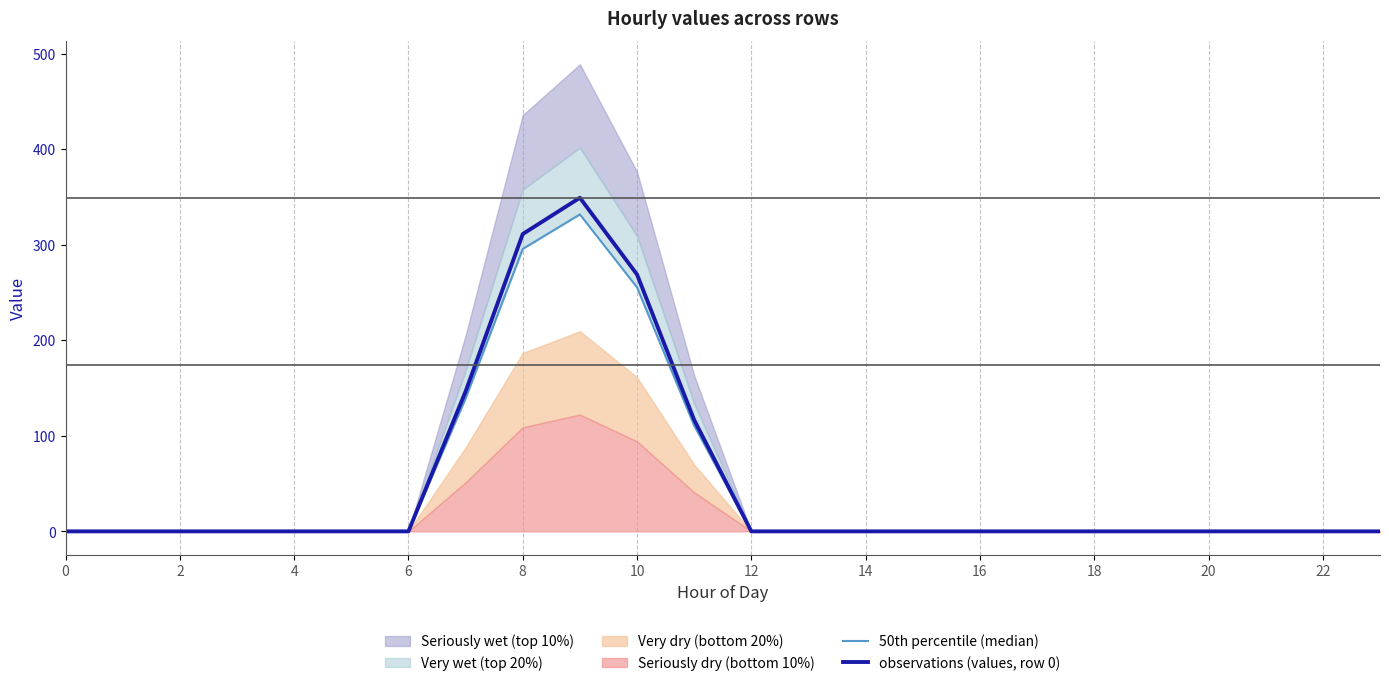

What is the highest value of the observations (values, row 0) series?

349.1